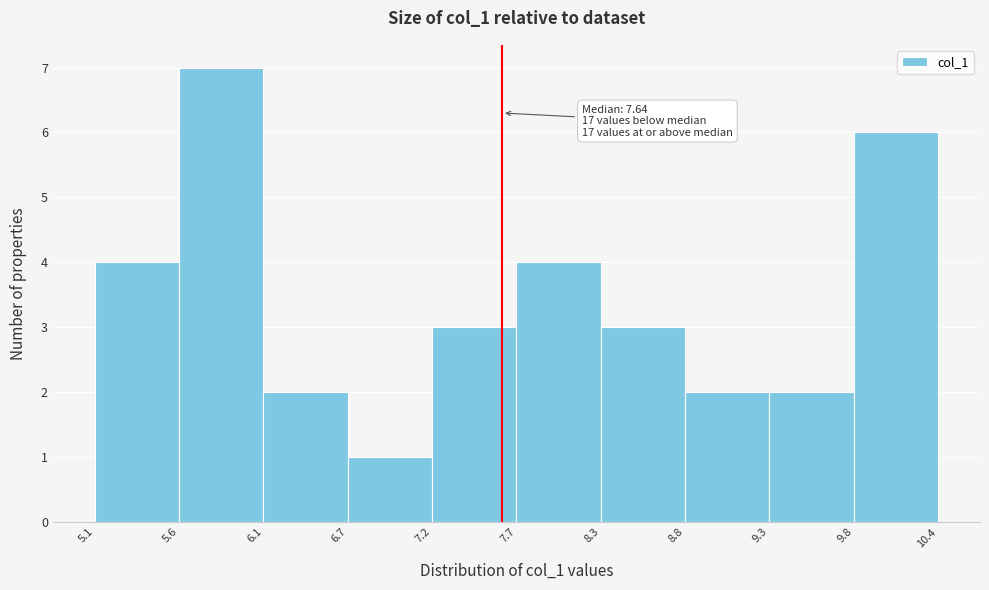

Over which range of the x-axis is the bar tallest?

5.6 to 6.1